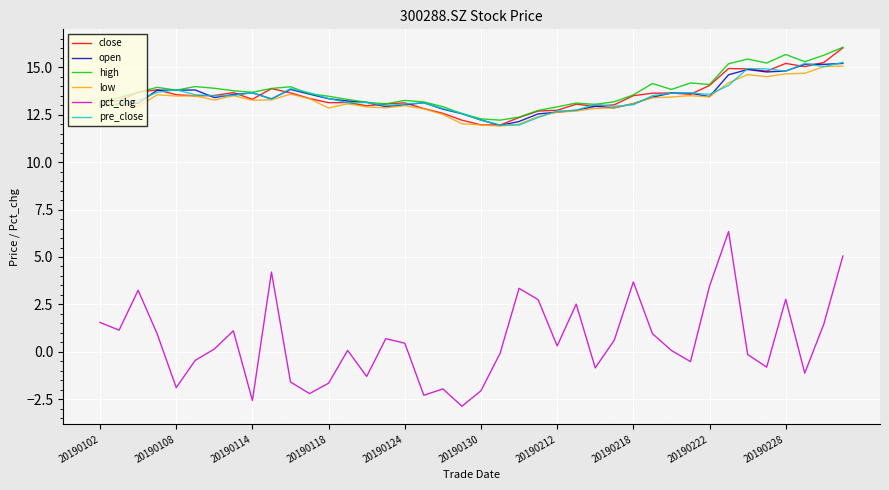

What is the average value of the open series?

13.4